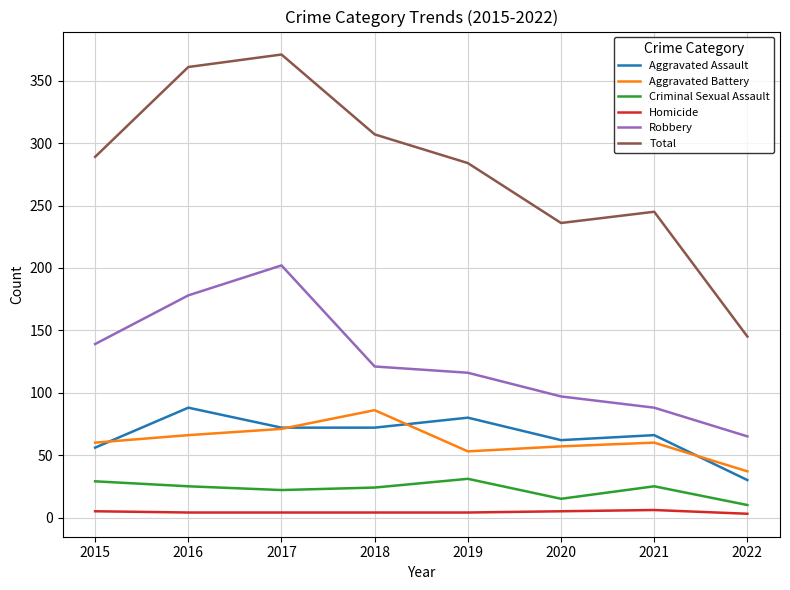

At which category does Aggravated Assault reach its first local peak?

2016